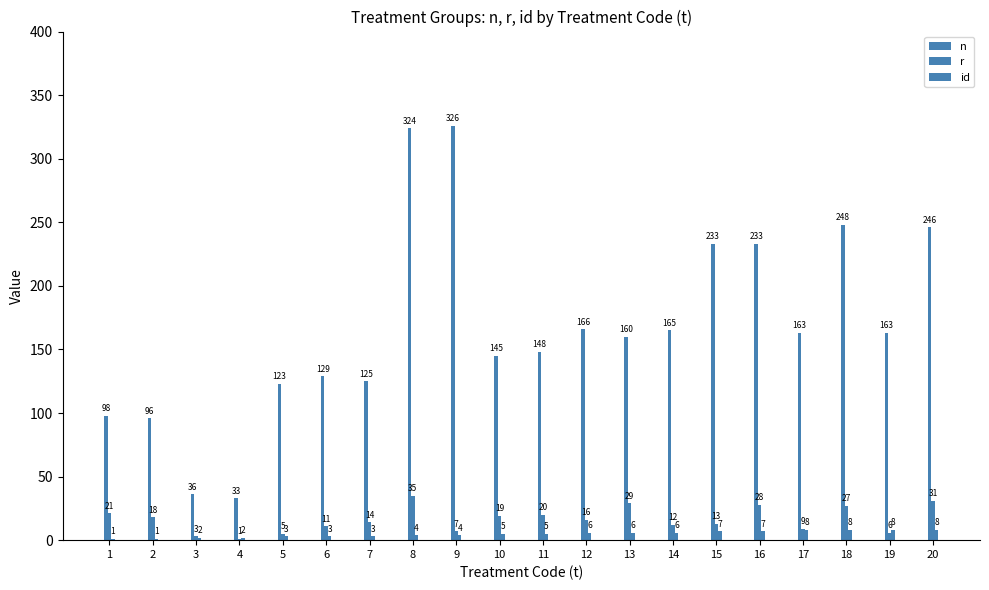

The id series shows 7 at 16. True or false?

True